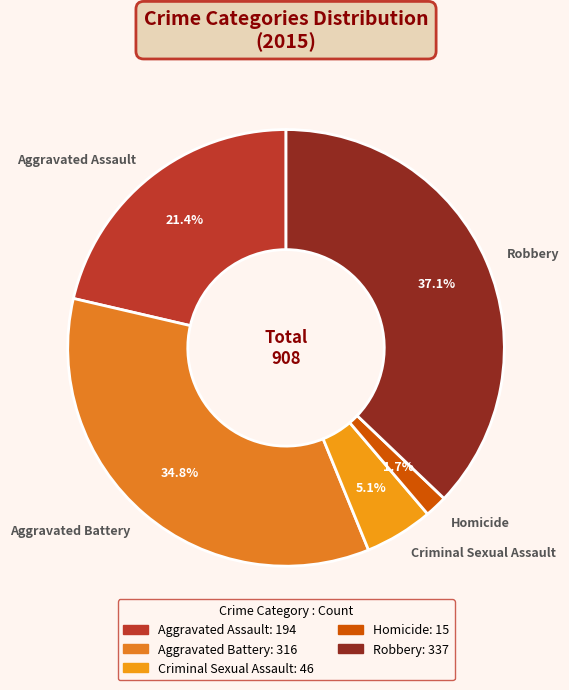

How many slices are in this pie chart?

5